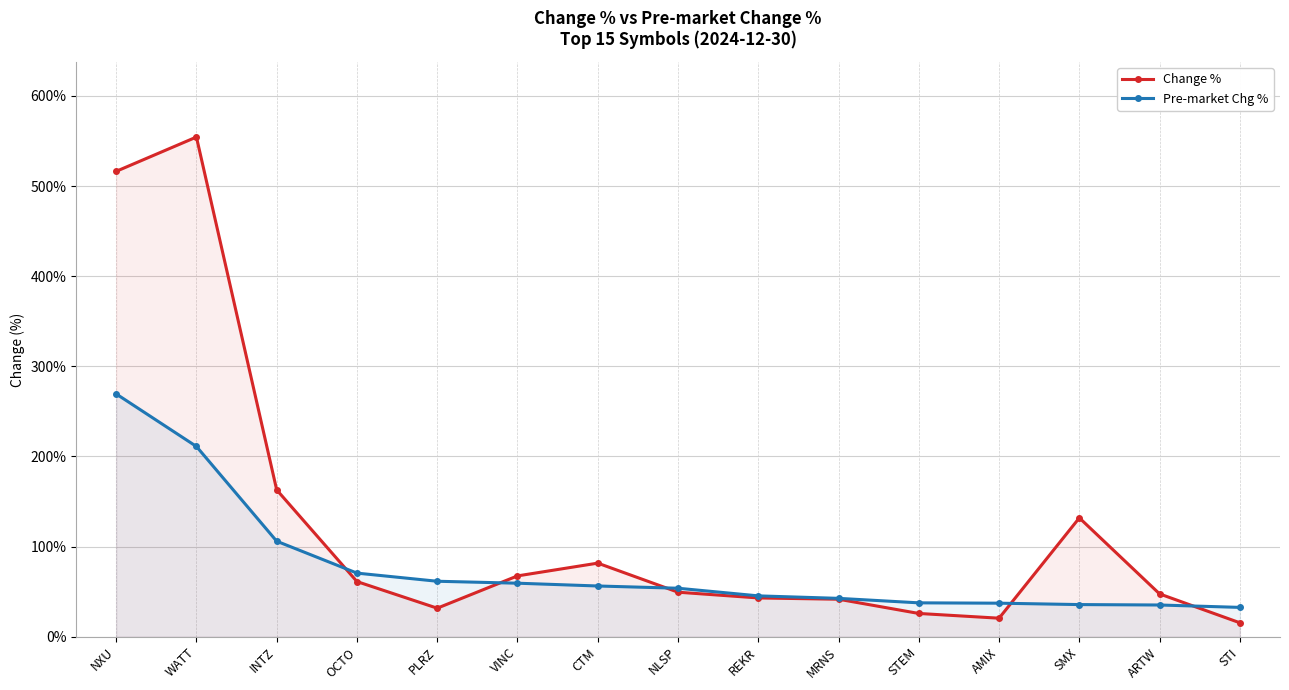

What are all the series names shown in the legend?

Change %, Pre-market Chg %